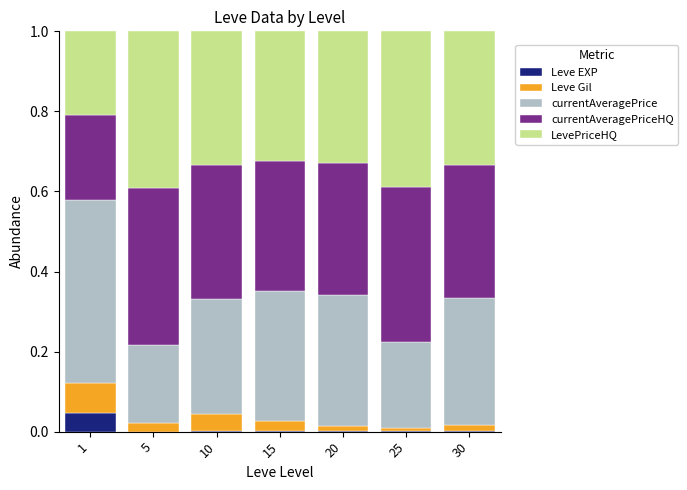

What is the total value across all series at 1?

1.0